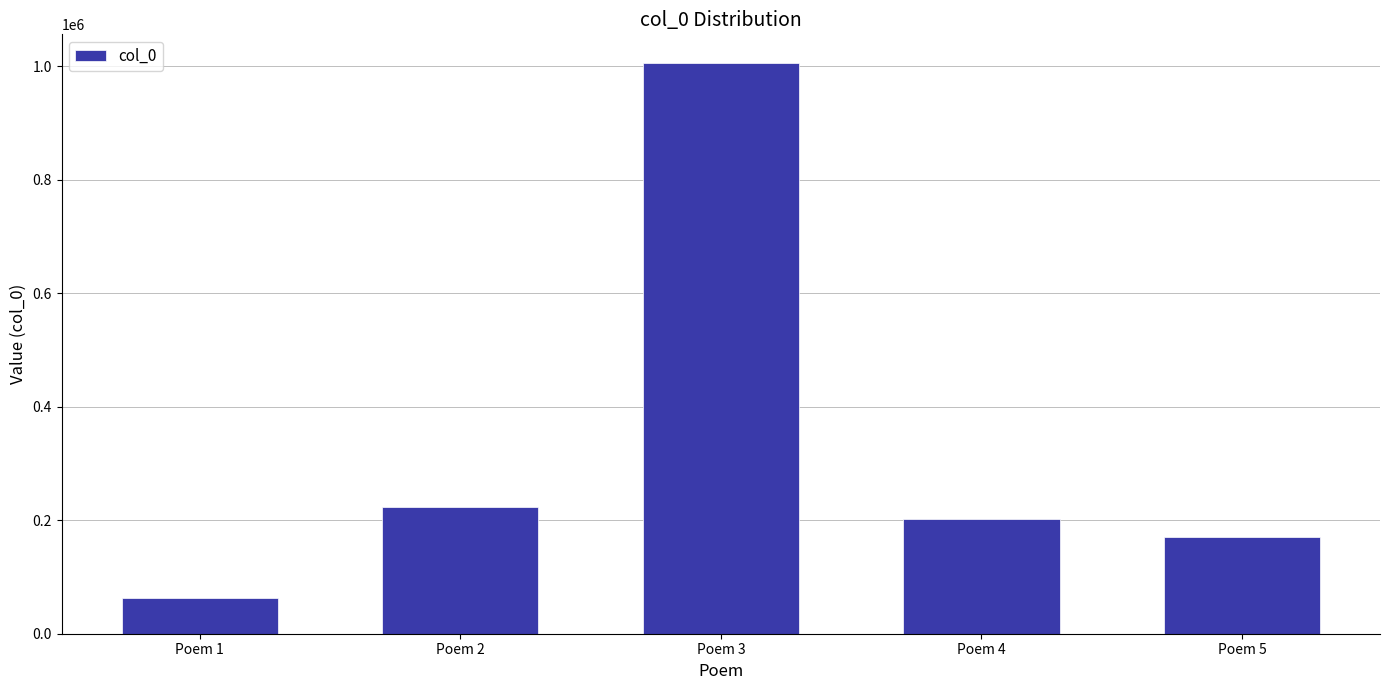

What is the sum of the values at Poem 3 and Poem 1?

1068993